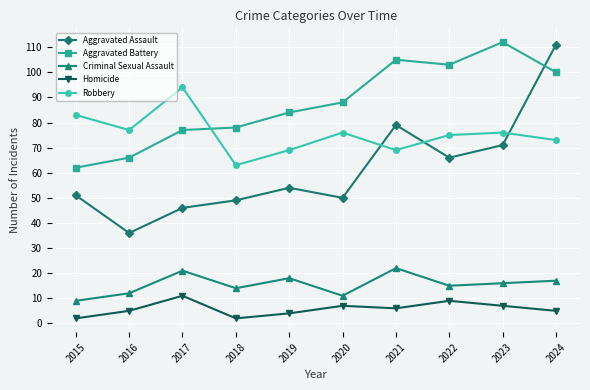

Reading right to left, what are all the values shown in this chart?

Aggravated Assault: 111	71	66	79	50	54	49	46	36	51
Aggravated Battery: 100	112	103	105	88	84	78	77	66	62
Criminal Sexual Assault: 17	16	15	22	11	18	14	21	12	9
Homicide: 5	7	9	6	7	4	2	11	5	2
Robbery: 73	76	75	69	76	69	63	94	77	83